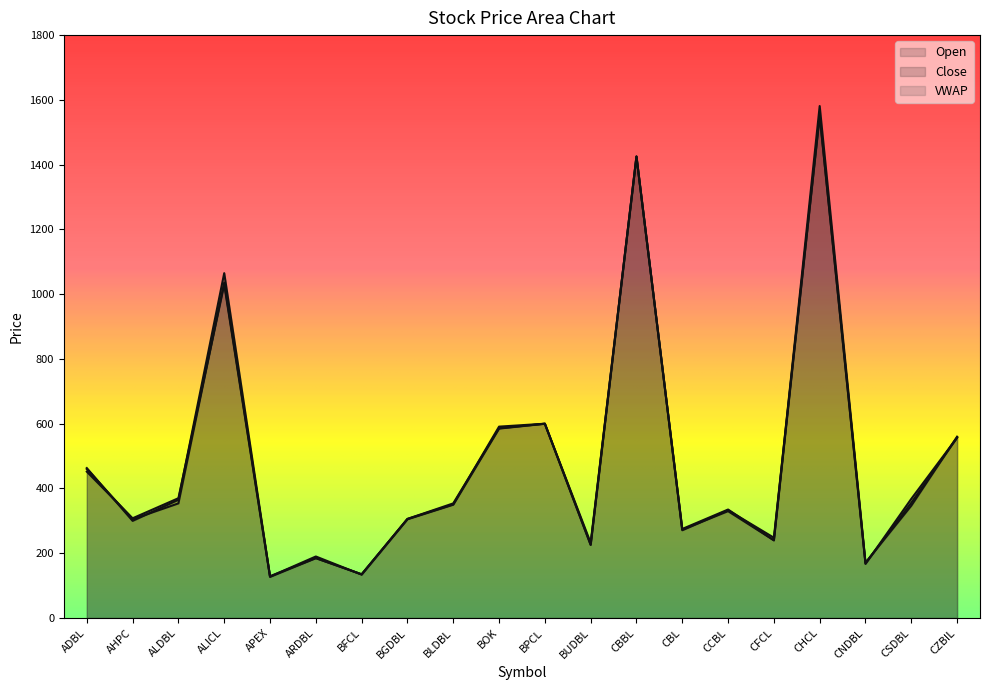

Which category has the lowest value in the VWAP series?

APEX